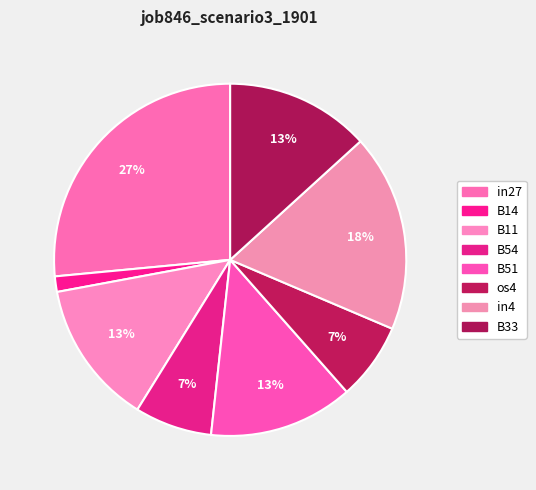

Is os4 the majority of the pie?

No